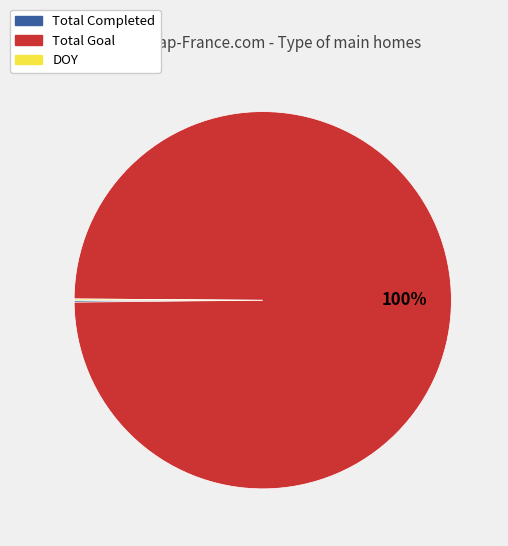

Is it true that Total Goal is 100% of the pie?

True